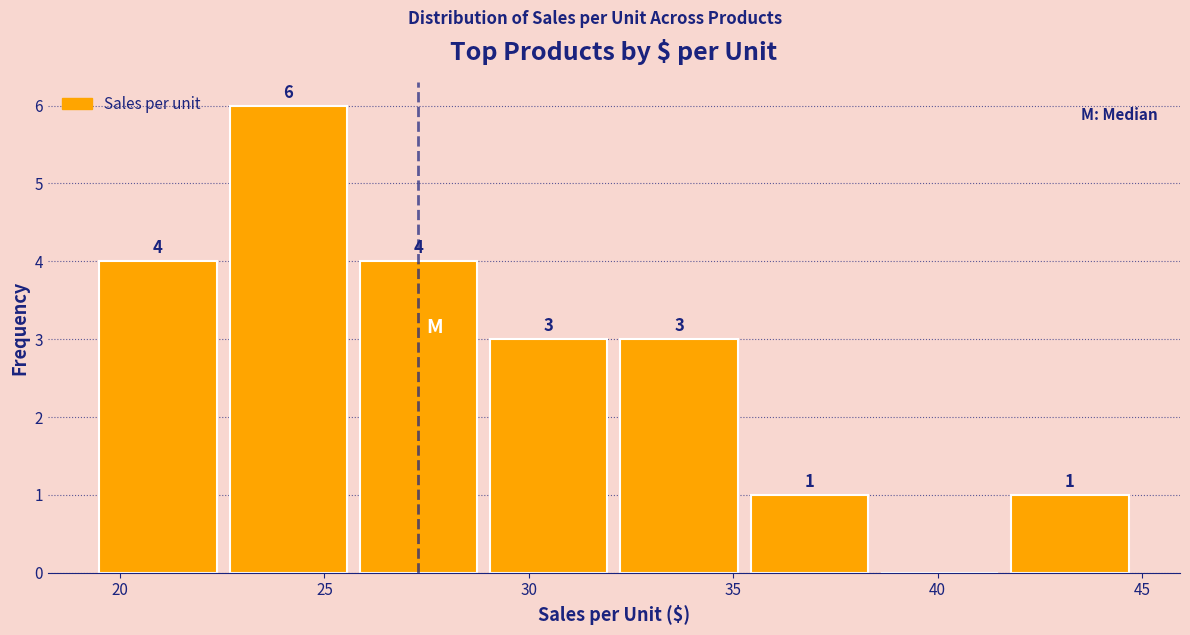

Over which range of the x-axis is the bar tallest?

22.5 to 26.0